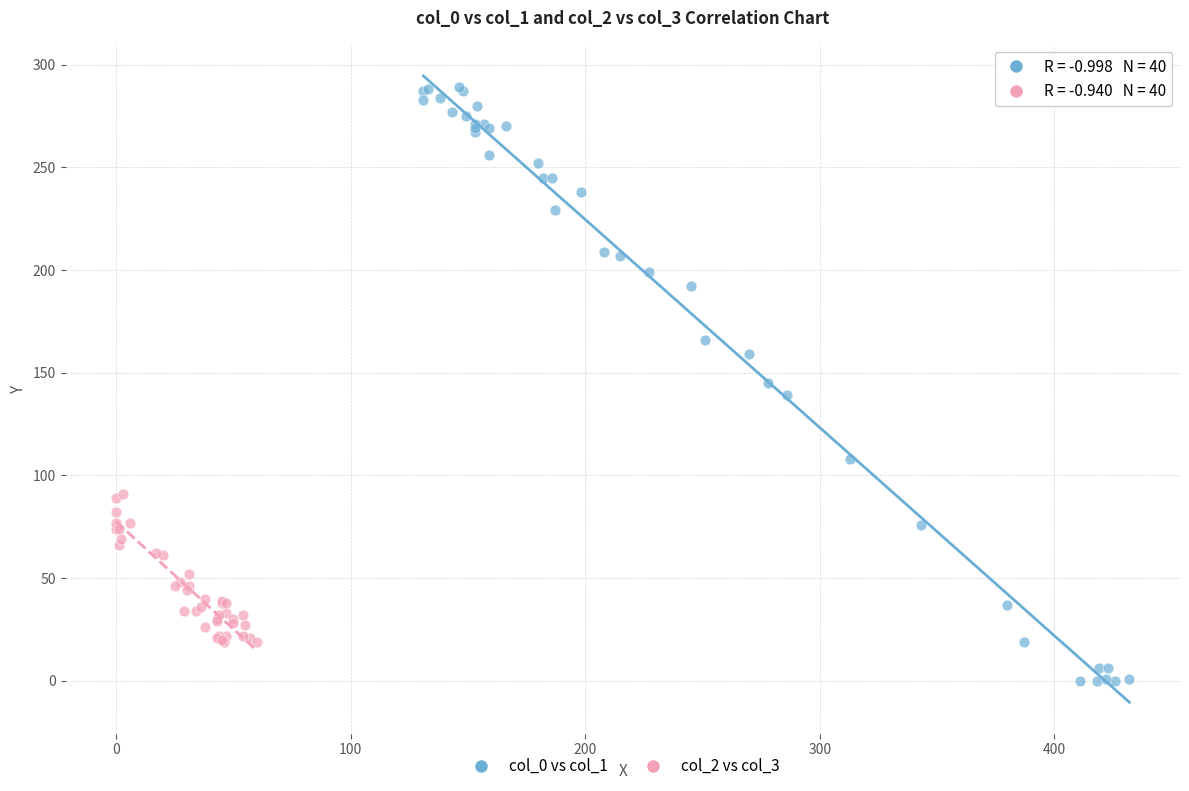

Which series has the largest Y range (max minus min)?

col_0 vs col_1